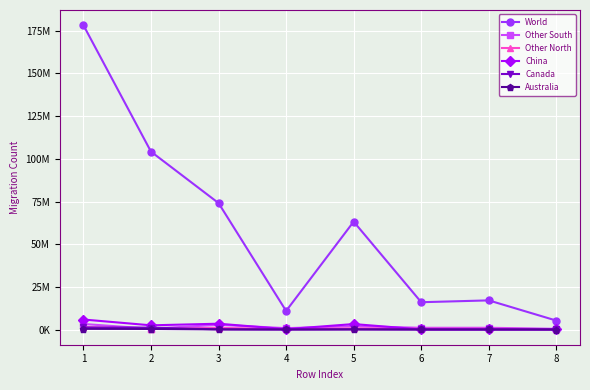

What value does the Australia series have at 7?

5765